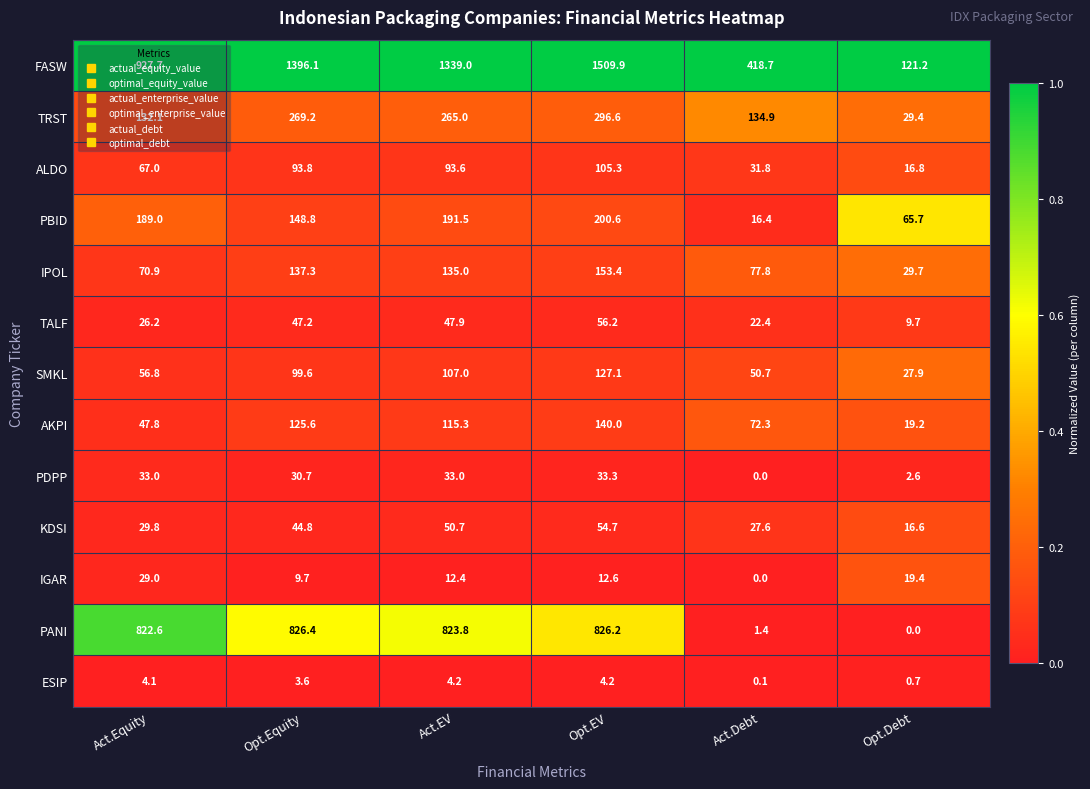

What is the total value across all series at Act.Equity?

2436.0